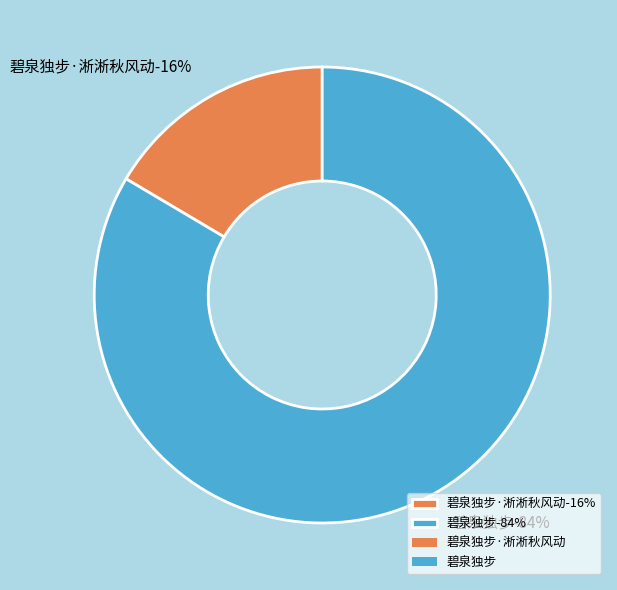

What percentage is NOT represented by 碧泉独步·淅淅秋风动?

83.5%